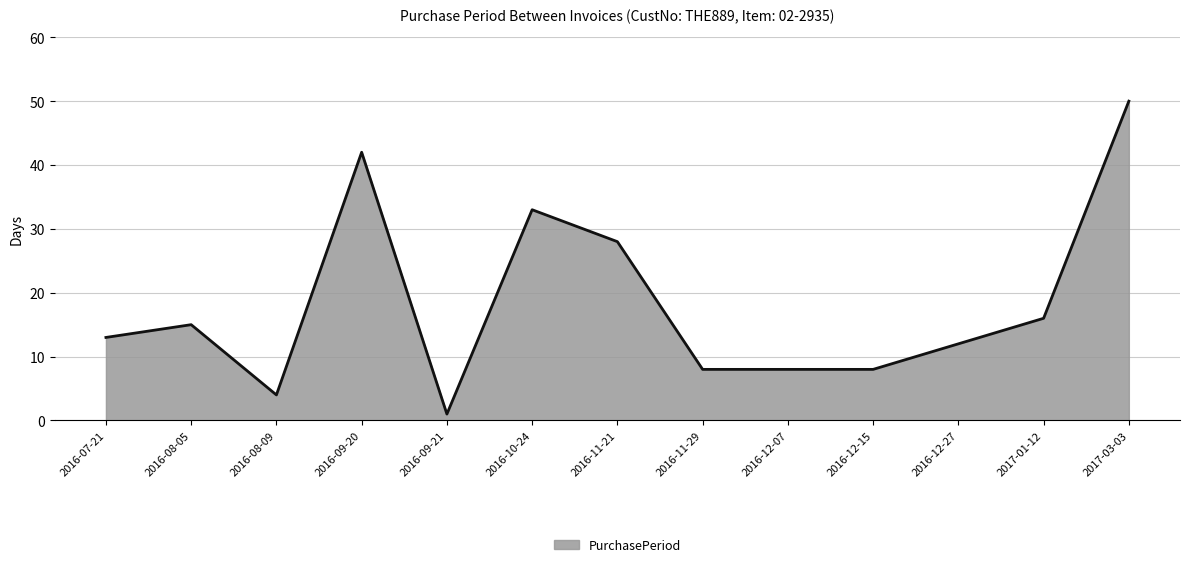

What is the difference between the maximum and second lowest values?

46